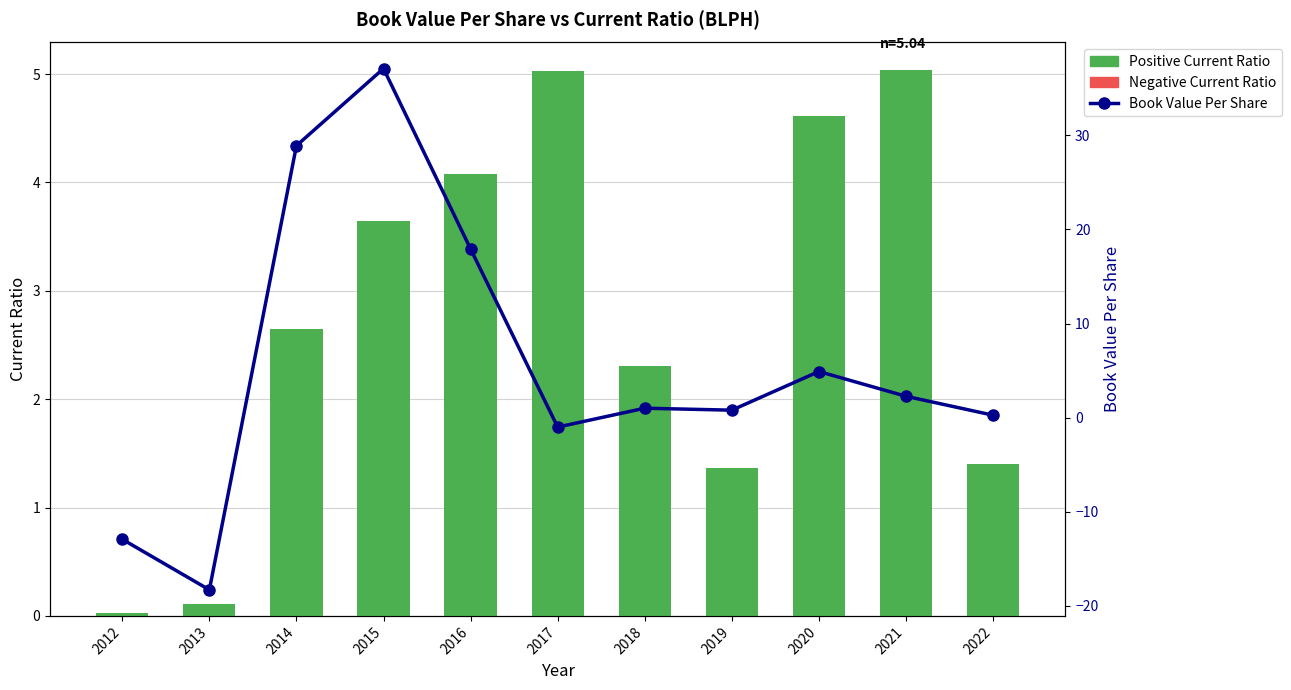

How many groups of bars are there?

11